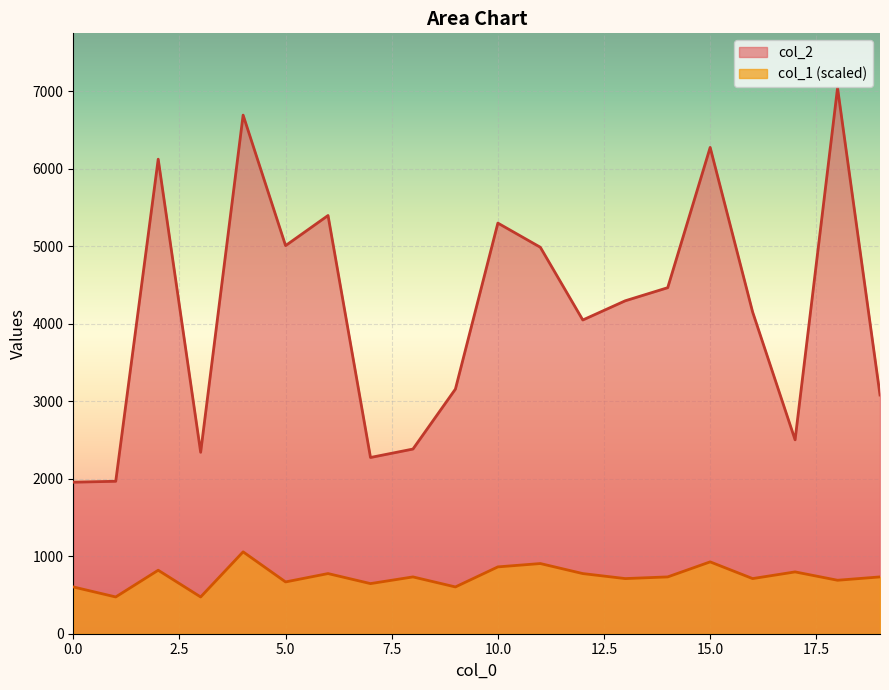

What is the difference between the highest and lowest values at 14?

3733.6